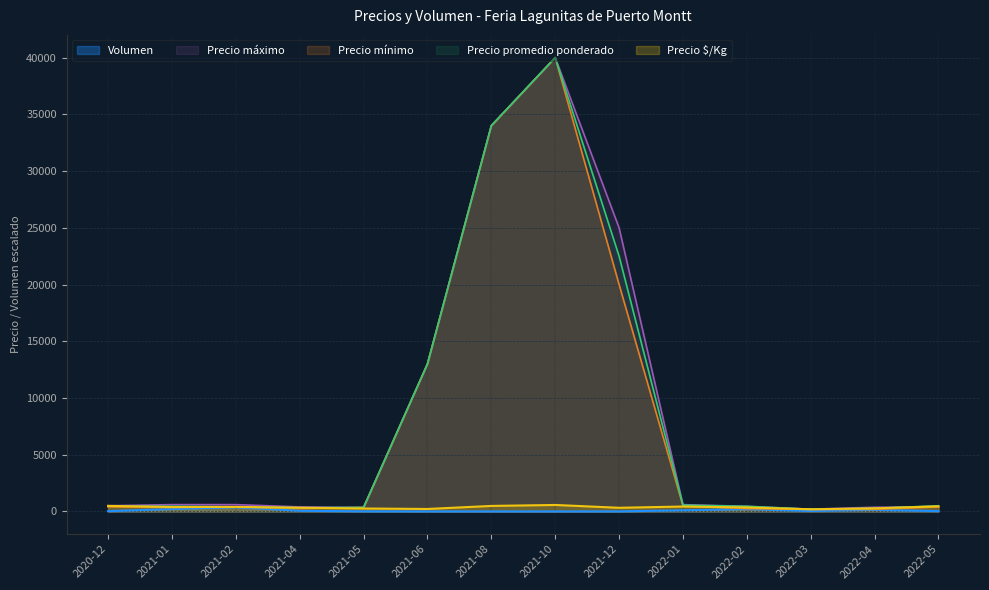

At which category is the sum across all series the highest?

2021-10